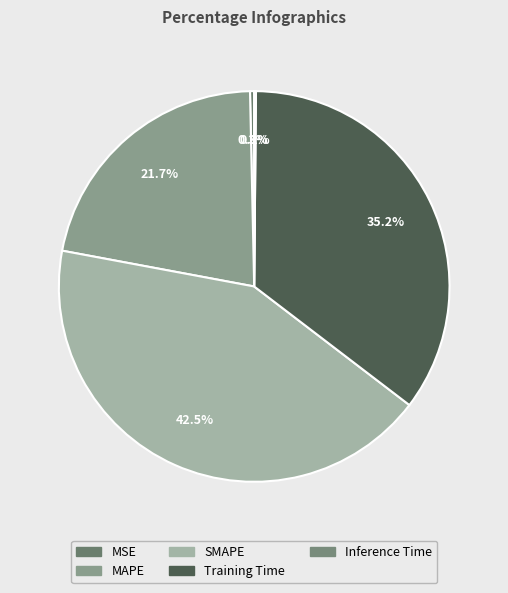

To the nearest percent, what is the difference between the largest and smallest slice percentages?

42%